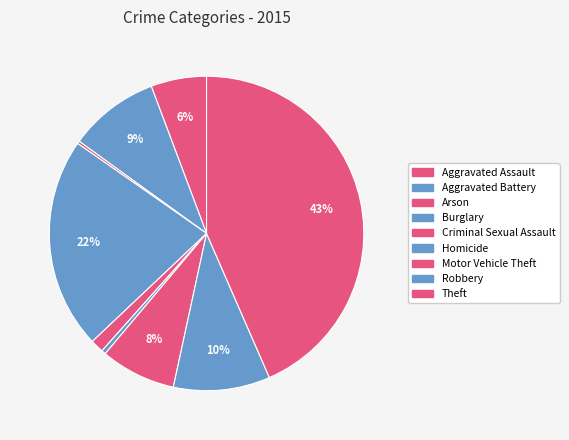

To the nearest percent, what is the combined percentage of Robbery and Homicide?

10%